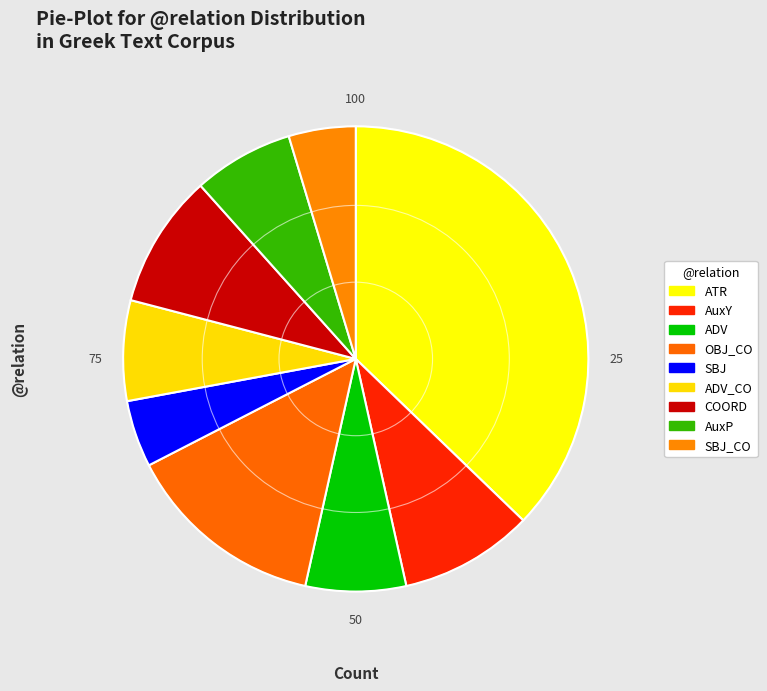

The SBJ slice represents 5% of the pie. True or false?

True